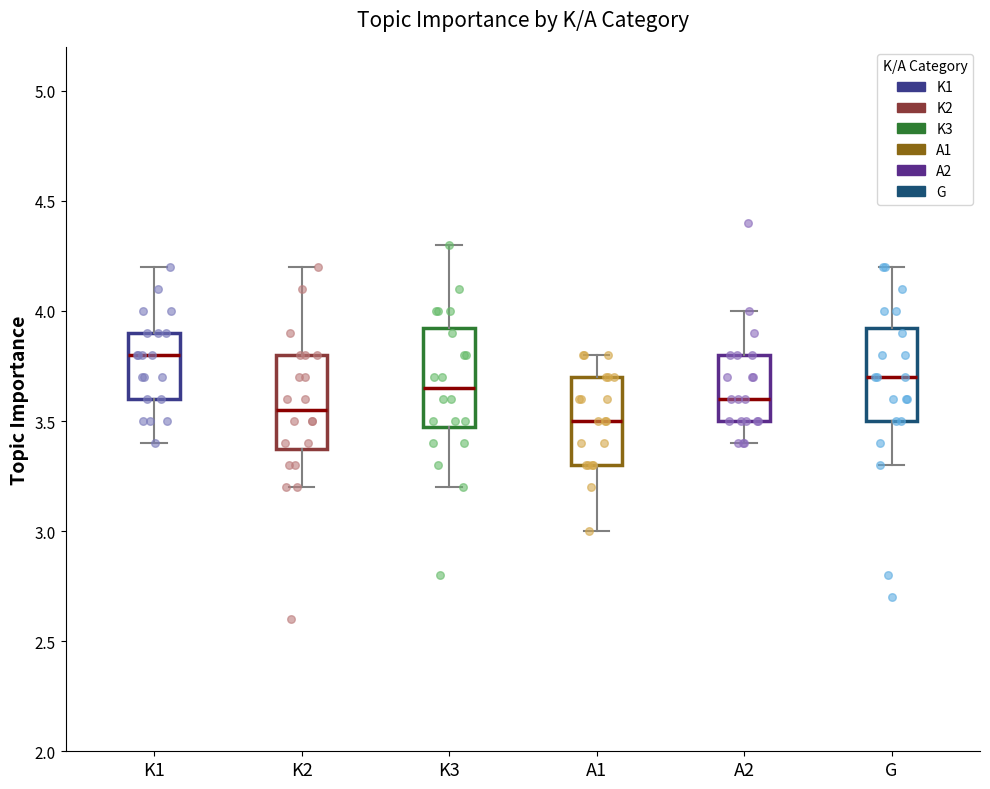

Reading left to right, transcribe this box plot: for each box, give where its median line is, the range the box spans, and where its two whiskers end, as read against the y-axis. The values are not printed on the chart, so give them approximately, as read against the axis.

K1: median 3.80, box 3.60 to 3.90, whiskers 3.40 to 4.20
K2: median 3.55, box 3.40 to 3.80, whiskers 3.20 to 4.20
K3: median 3.65, box 3.50 to 3.95, whiskers 3.20 to 4.30
A1: median 3.50, box 3.30 to 3.70, whiskers 3.00 to 3.80
A2: median 3.60, box 3.50 to 3.80, whiskers 3.40 to 4.00
G: median 3.70, box 3.50 to 3.95, whiskers 3.30 to 4.20